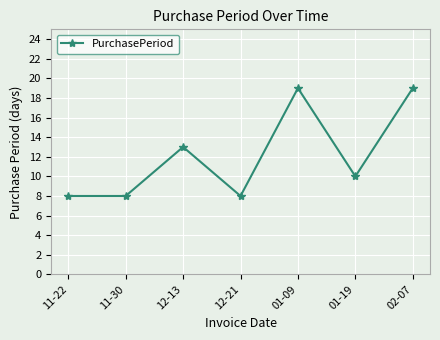

How many data points are less than 10?

3